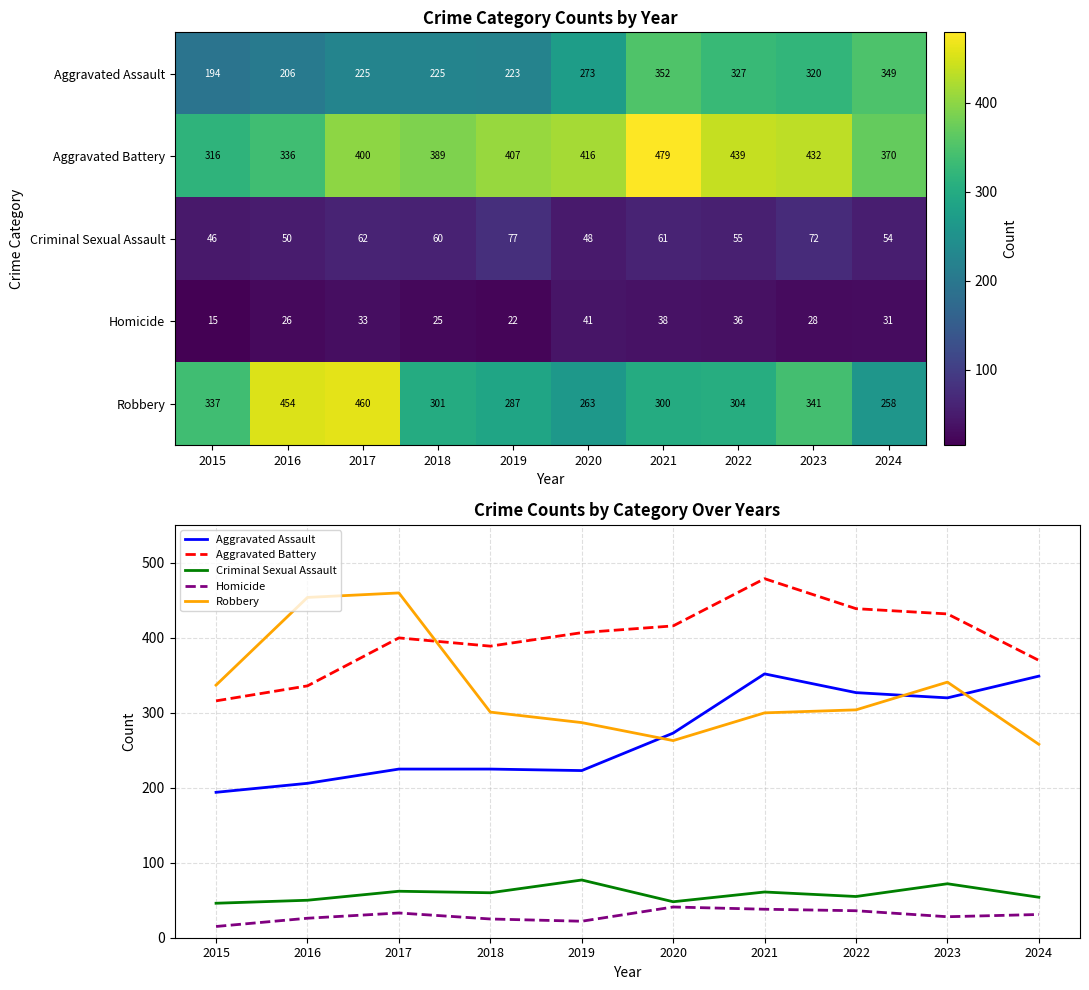

At which category is the sum across all series the highest?

2021